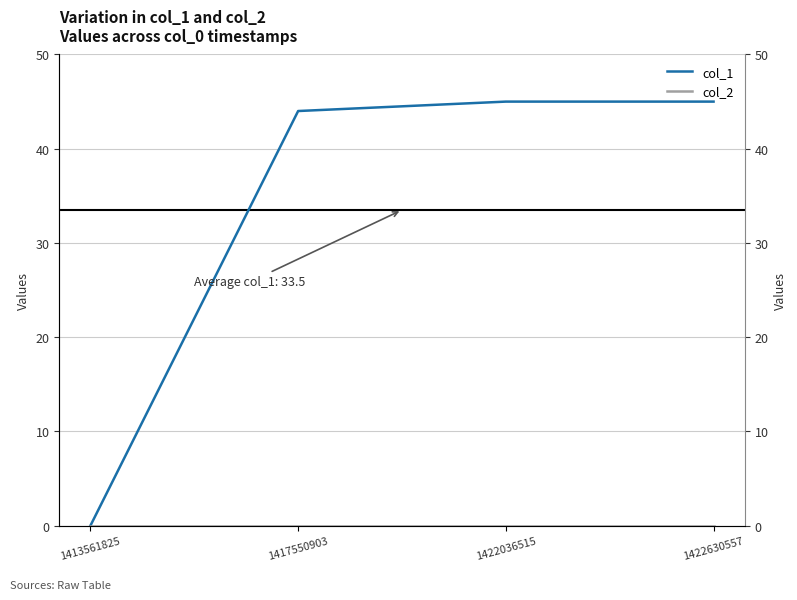

How many series are shown in this chart?

2